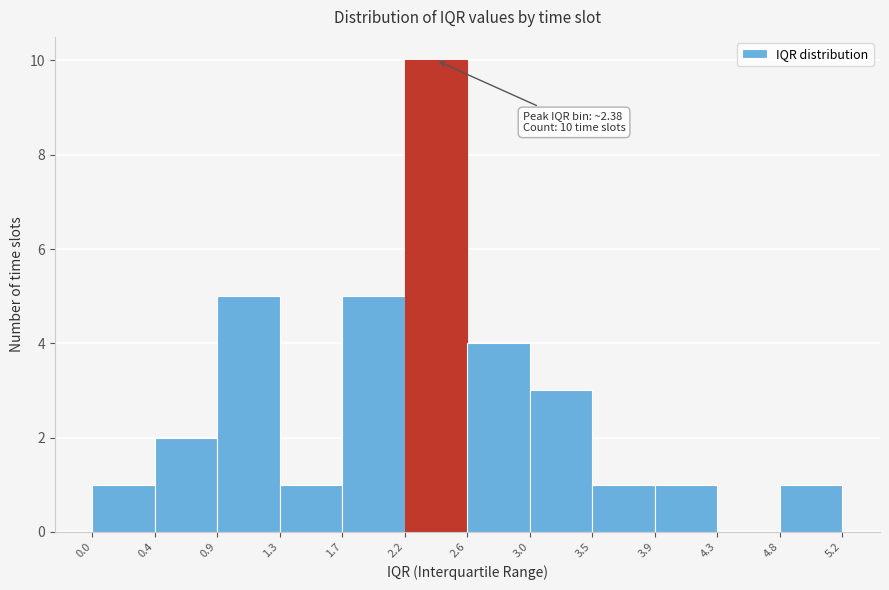

Which range on the x-axis has the tallest bar?

2.2 to 2.6